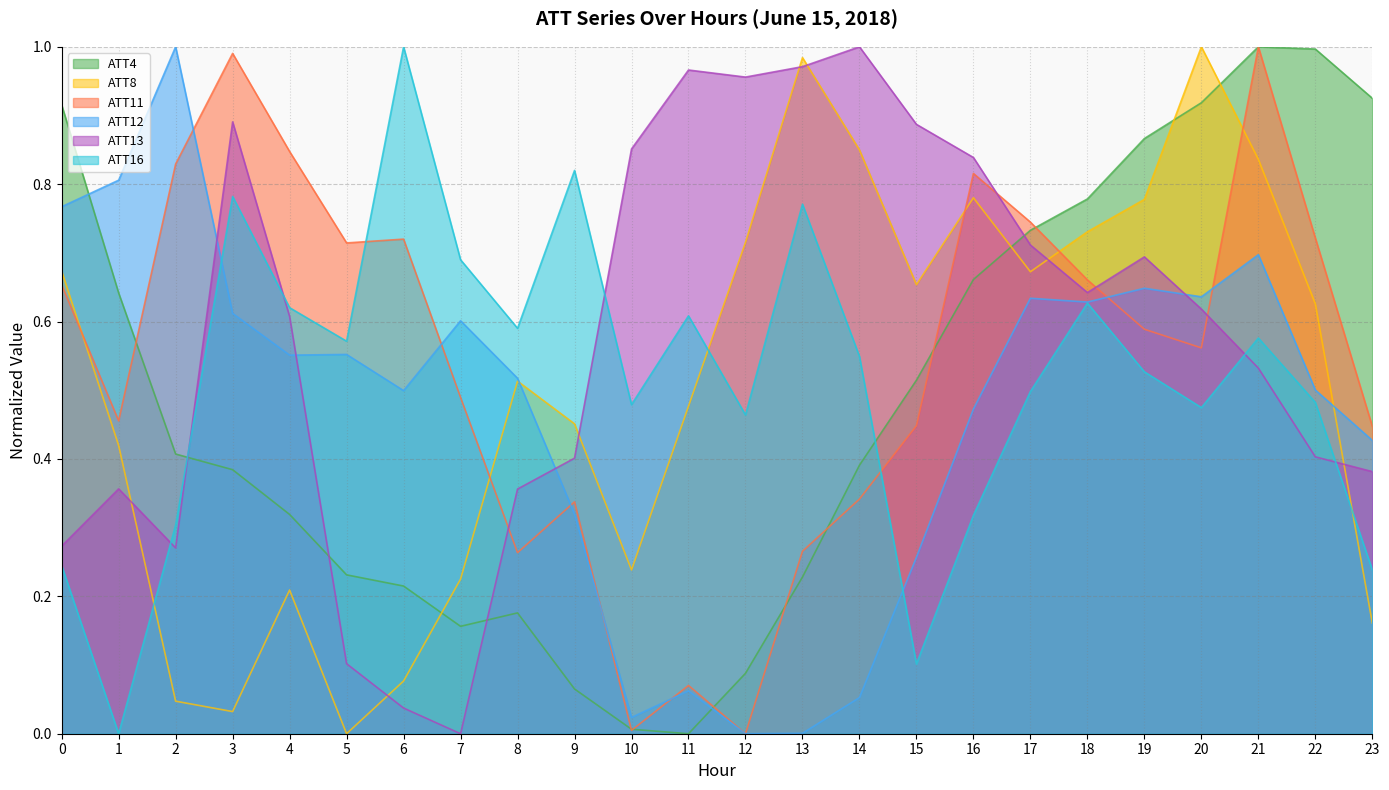

Reading left to right, transcribe all the data shown in this chart.

ATT4: 0.9	0.6	0.4	0.4	0.3	0.2	0.2	0.2	0.2	0.1	0.0	0.0	0.1	0.2	0.4	0.5	0.7	0.7	0.8	0.9	0.9	1.0	1.0	0.9
ATT8: 0.7	0.4	0.0	0.0	0.2	0.0	0.1	0.2	0.5	0.5	0.2	0.5	0.7	1.0	0.8	0.7	0.8	0.7	0.7	0.8	1.0	0.8	0.6	0.2
ATT11: 0.7	0.5	0.8	1.0	0.8	0.7	0.7	0.5	0.3	0.3	0.0	0.1	0.0	0.3	0.3	0.4	0.8	0.7	0.7	0.6	0.6	1.0	0.7	0.4
ATT12: 0.8	0.8	1.0	0.6	0.6	0.6	0.5	0.6	0.5	0.3	0.0	0.1	0.0	0.0	0.1	0.3	0.5	0.6	0.6	0.6	0.6	0.7	0.5	0.4
ATT13: 0.3	0.4	0.3	0.9	0.6	0.1	0.0	0.0	0.4	0.4	0.9	1.0	1.0	1.0	1.0	0.9	0.8	0.7	0.6	0.7	0.6	0.5	0.4	0.4
ATT16: 0.2	0.0	0.3	0.8	0.6	0.6	1.0	0.7	0.6	0.8	0.5	0.6	0.5	0.8	0.5	0.1	0.3	0.5	0.6	0.5	0.5	0.6	0.5	0.2